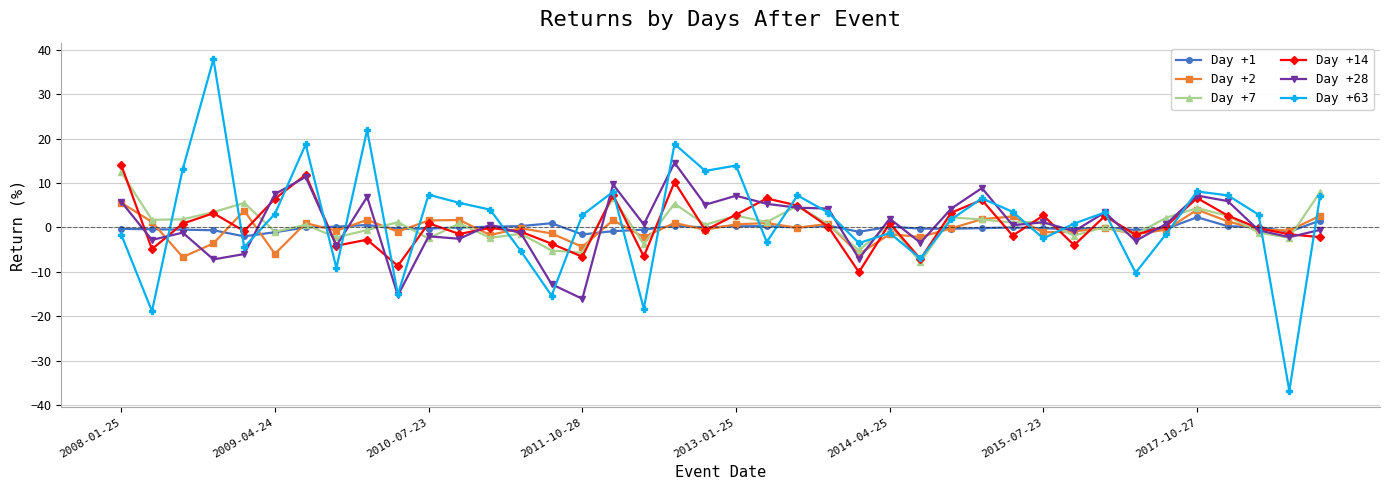

What is the sum of all Day +1 values?

-4.4